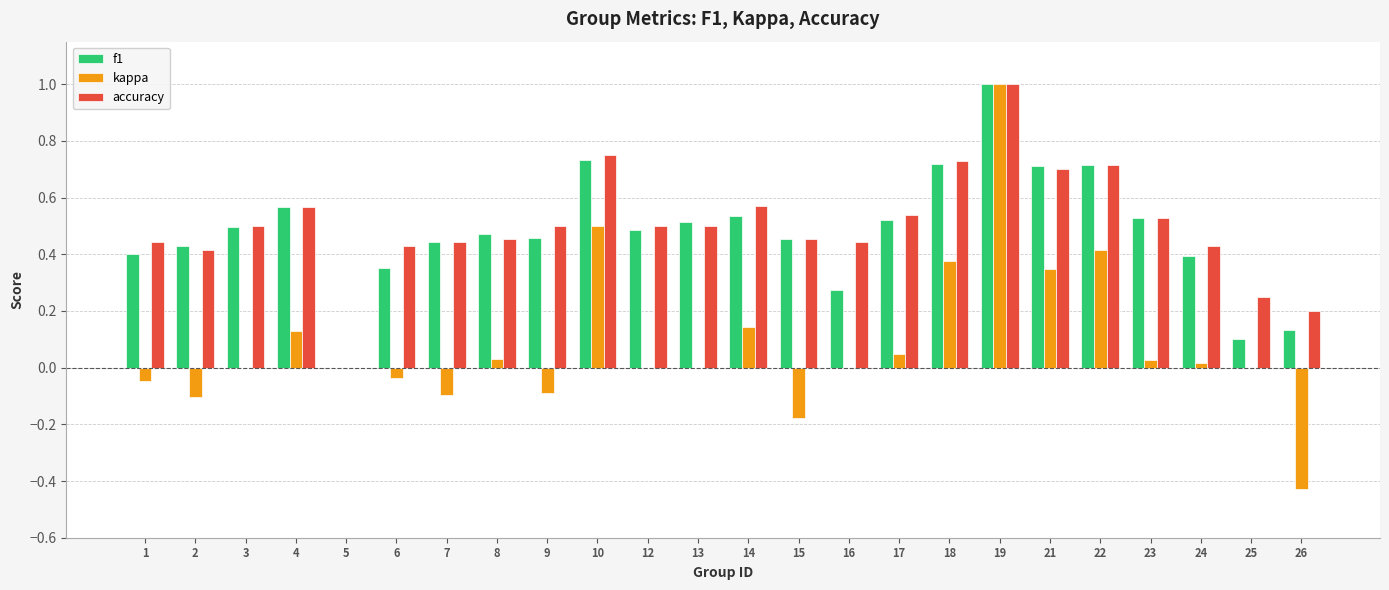

What is the maximum value for f1?

1.0